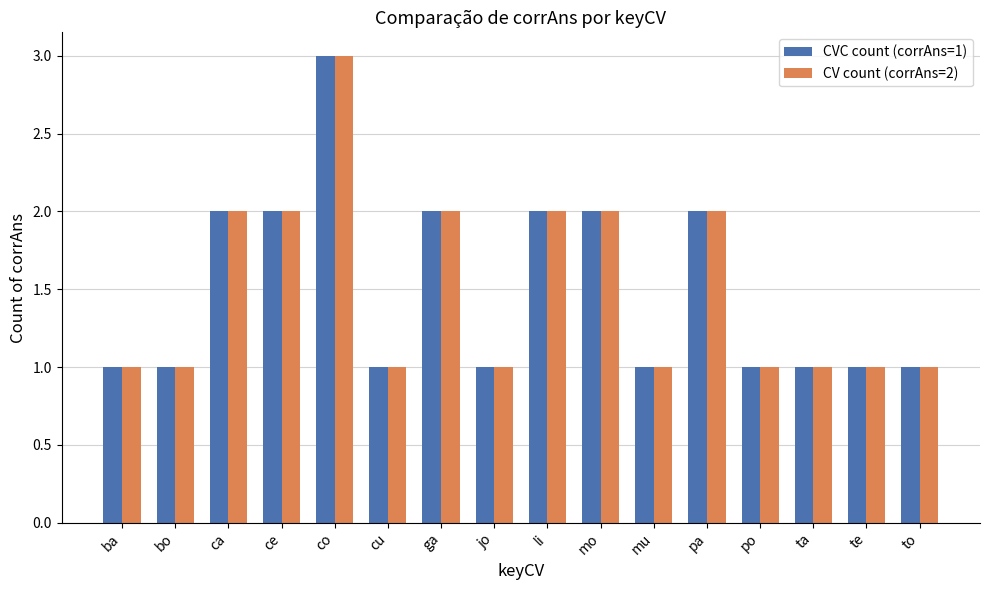

Is the value of CVC count (corrAns=1) at ta greater than the value of CV count (corrAns=2) at ce?

No